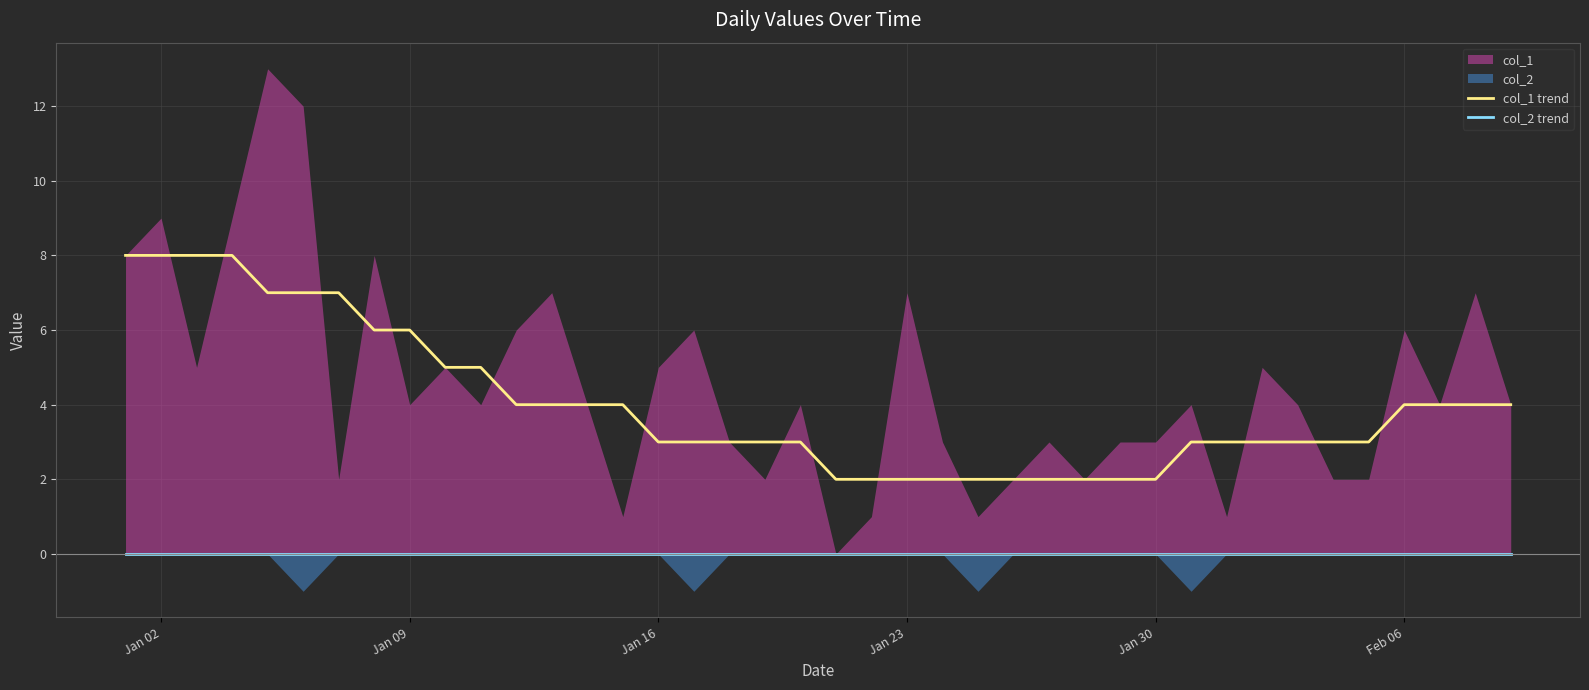

What is the average value of the col_1 trend series?

4